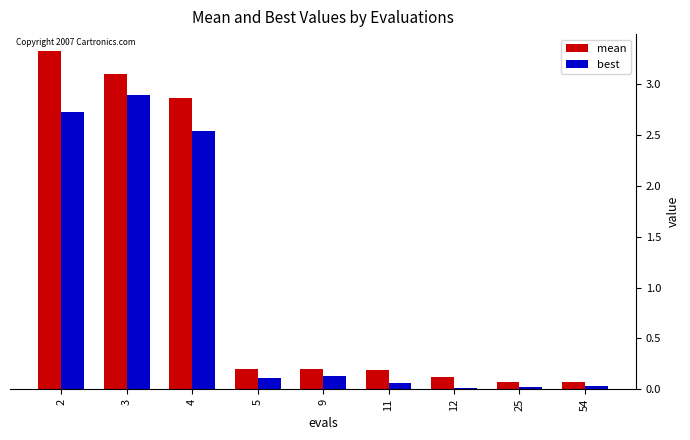

What is the maximum value for mean?

3.3